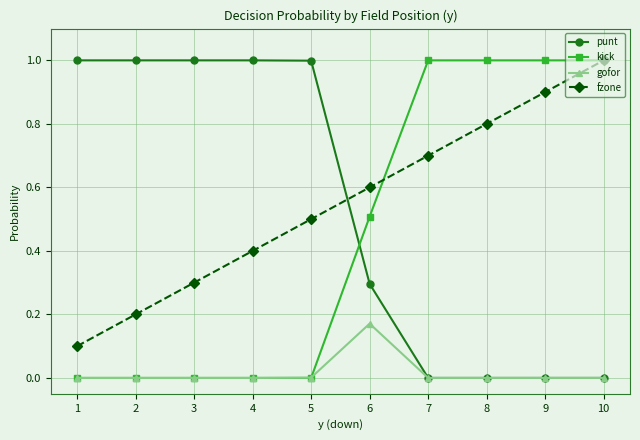

True or false: fzone has a value of 0.2 at 3.

False